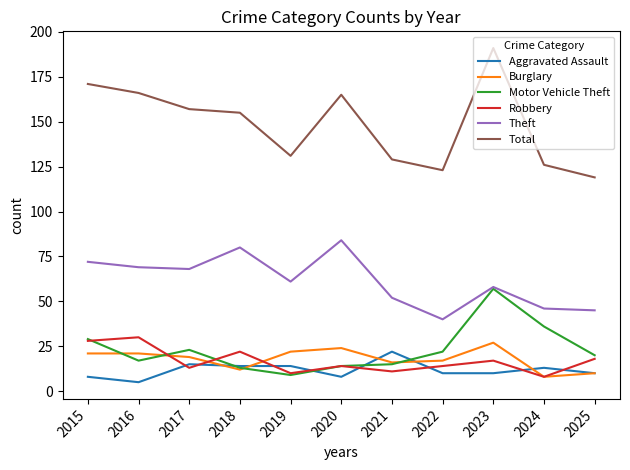

Is it true that Total equals 251 at 2015?

False